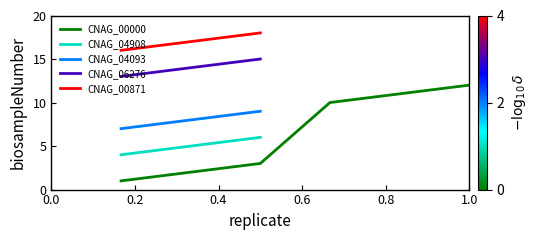

What is the value of the CNAG_04093 point at the 1st from the left?

7